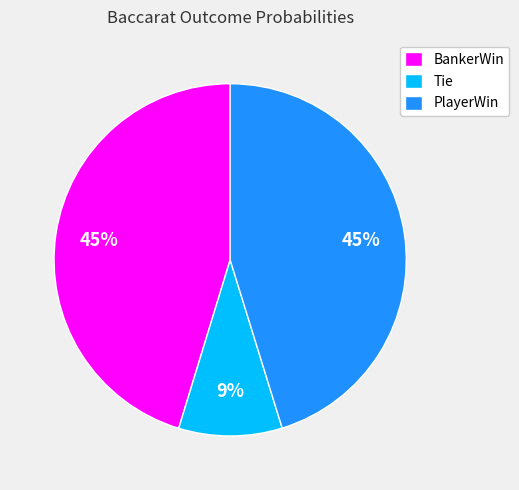

Is BankerWin the majority of the pie?

No